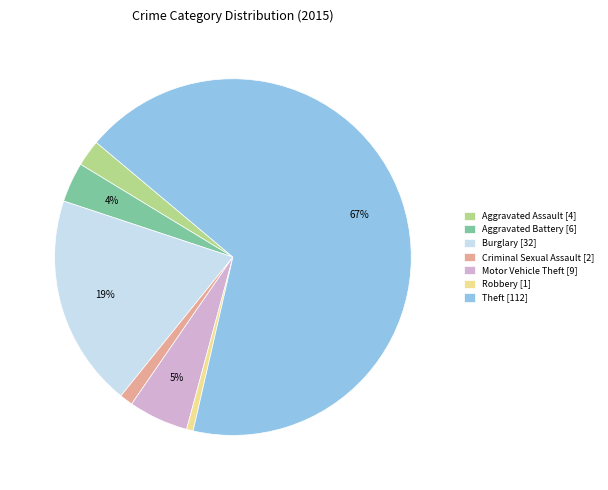

Is Theft the majority of the pie?

Yes